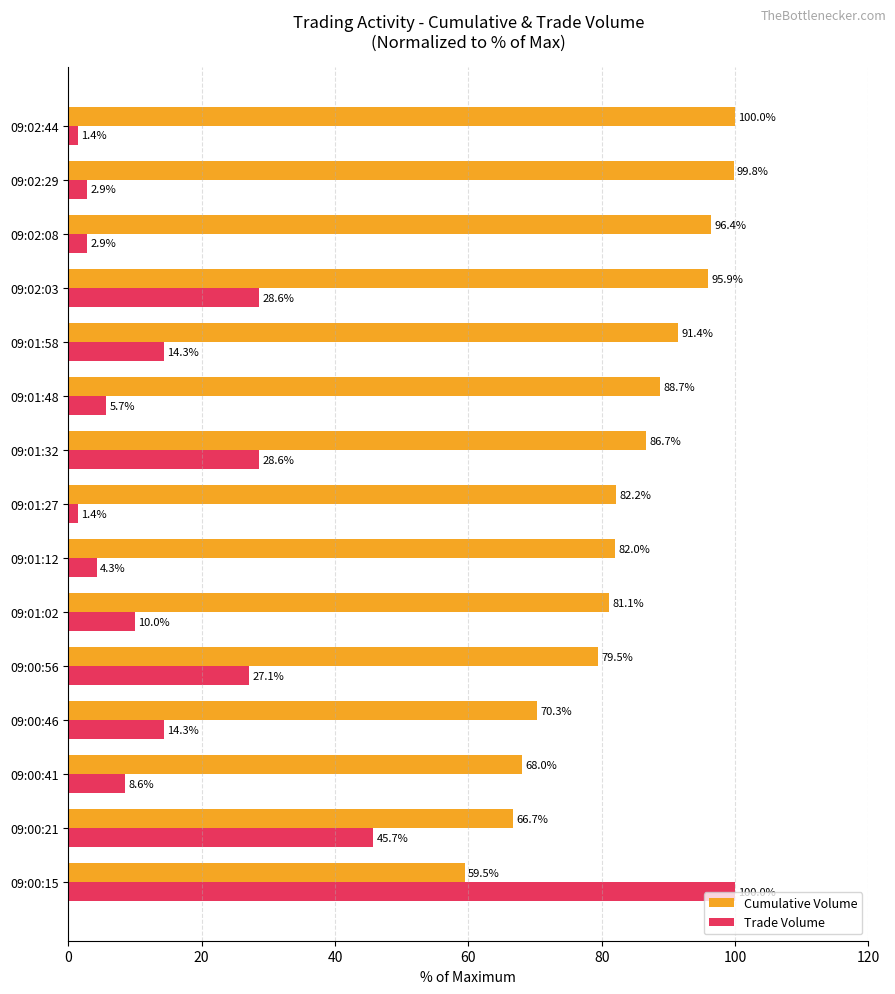

What is the maximum value shown in the chart?

100.0